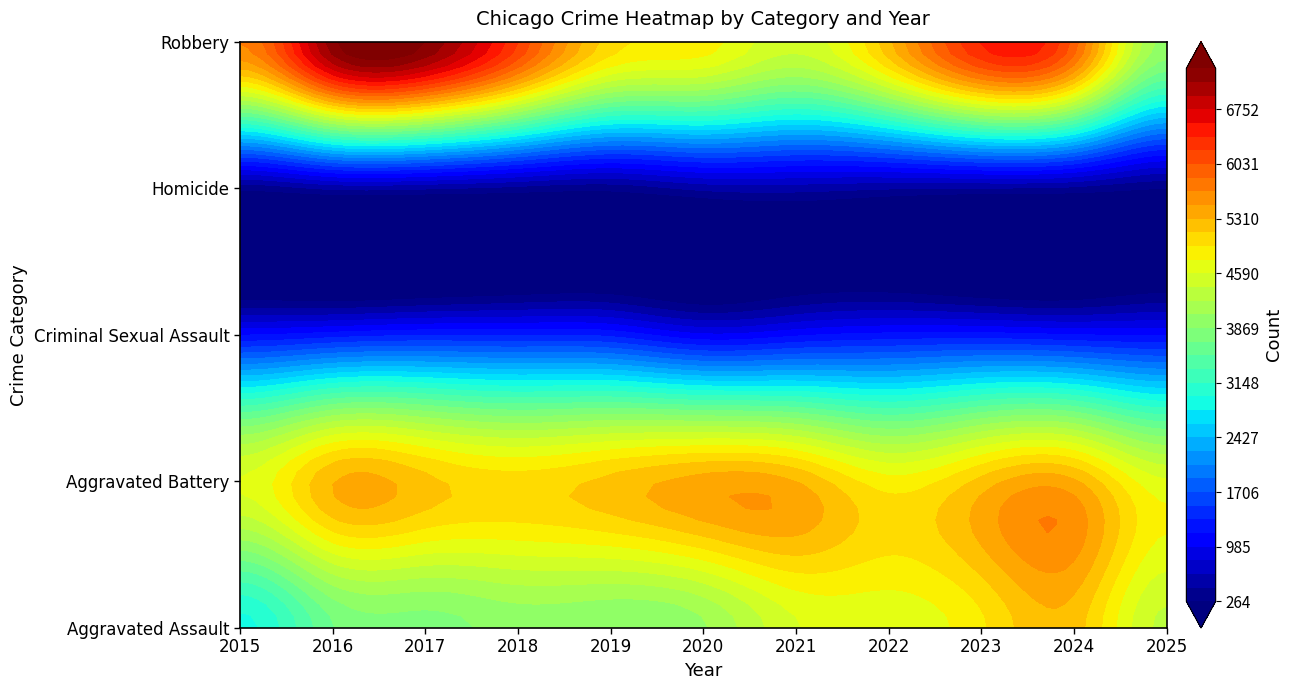

The Aggravated Battery series shows 5194 at 2023. True or false?

True